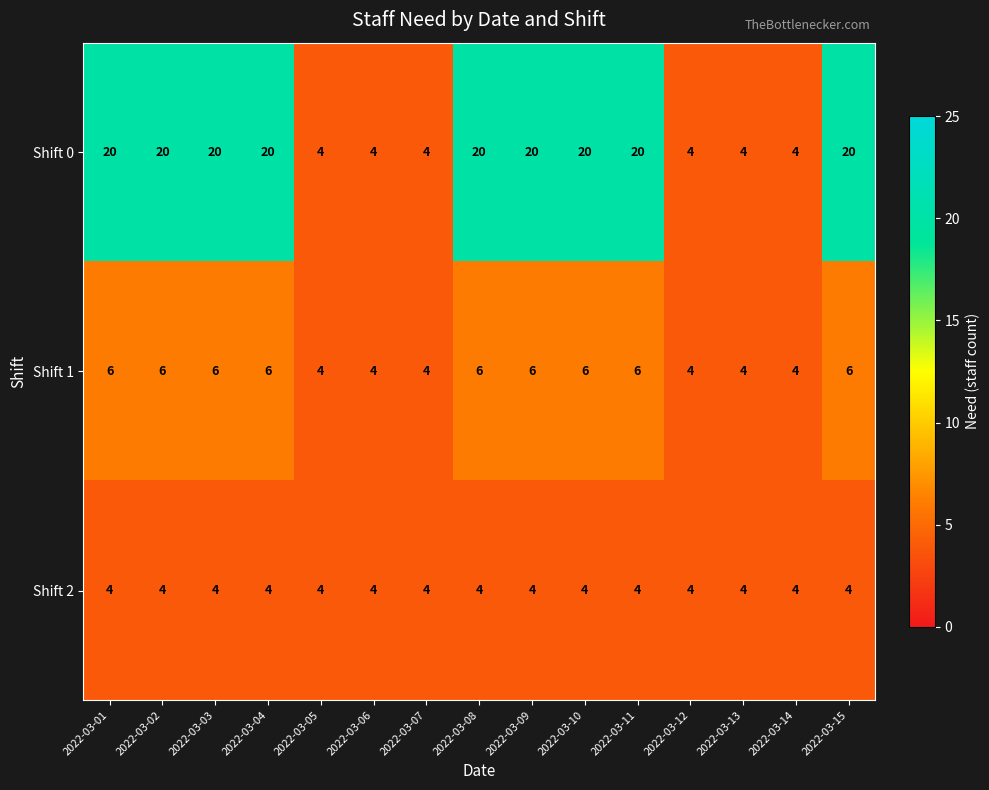

Is it true that Shift 0 equals 20 at 2022-03-09?

True